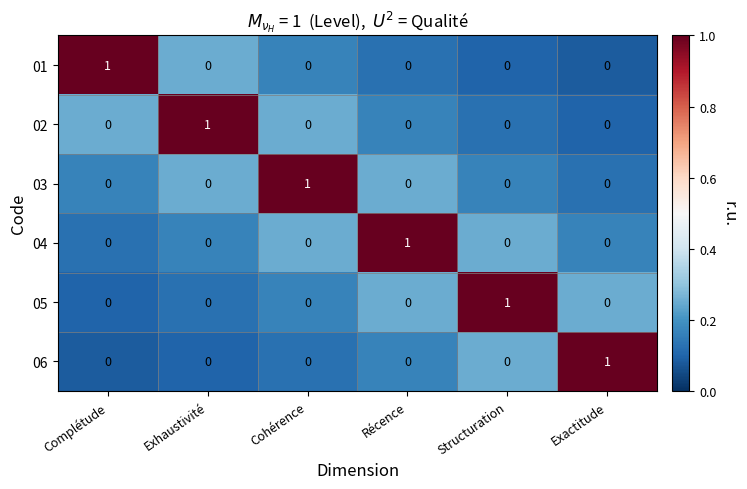

At which label does 06 reach its peak?

Exactitude